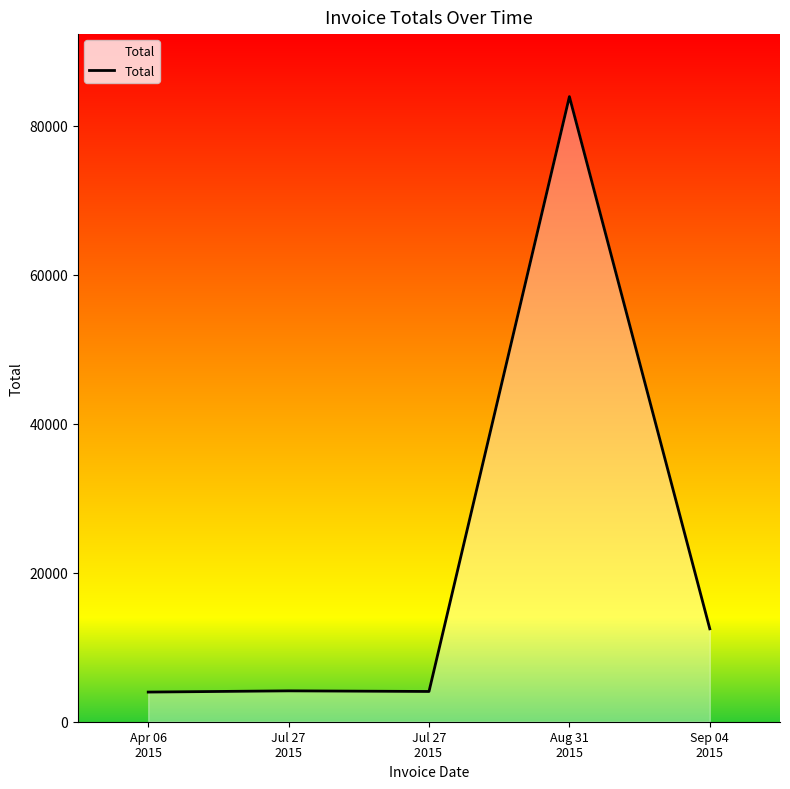

How many values are below 4143?

2